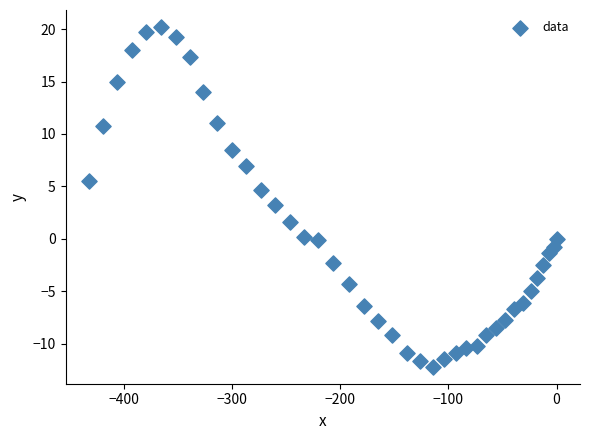

What is the range of Y values (max minus min)?

32.4